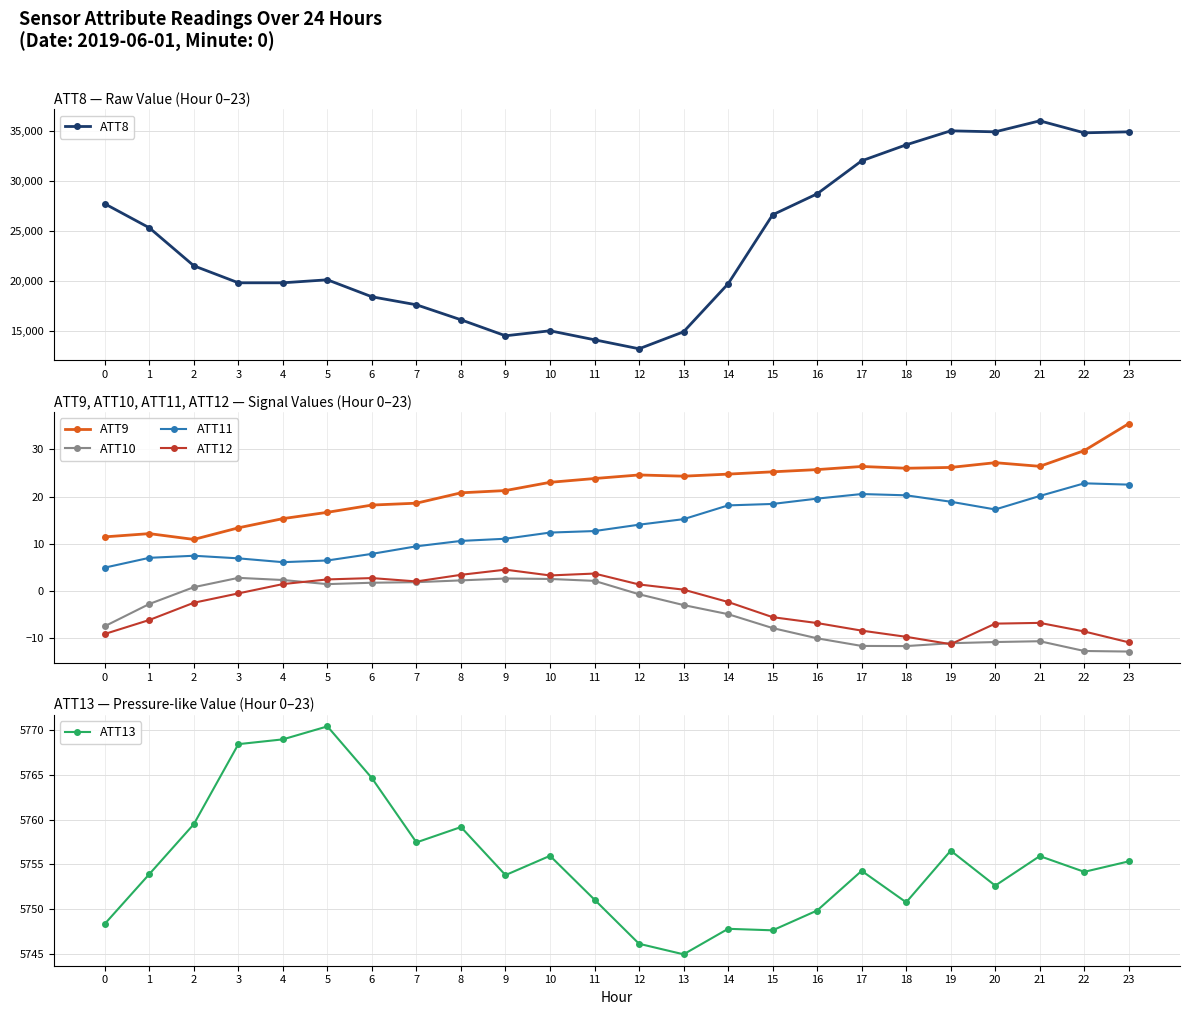

What is the total value across all series at 8?

21896.3